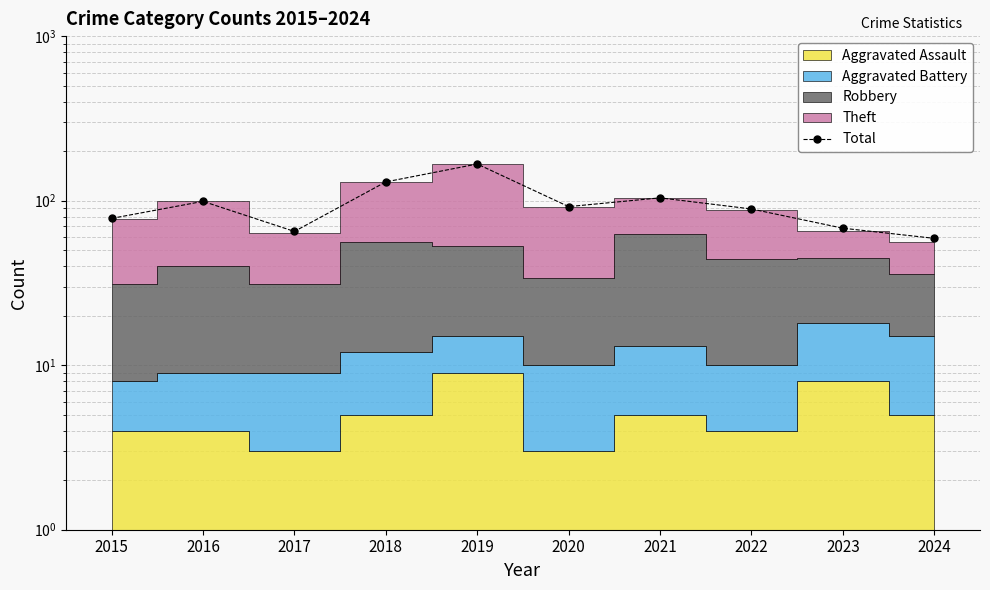

At which category does the data reach its first local valley?

2017